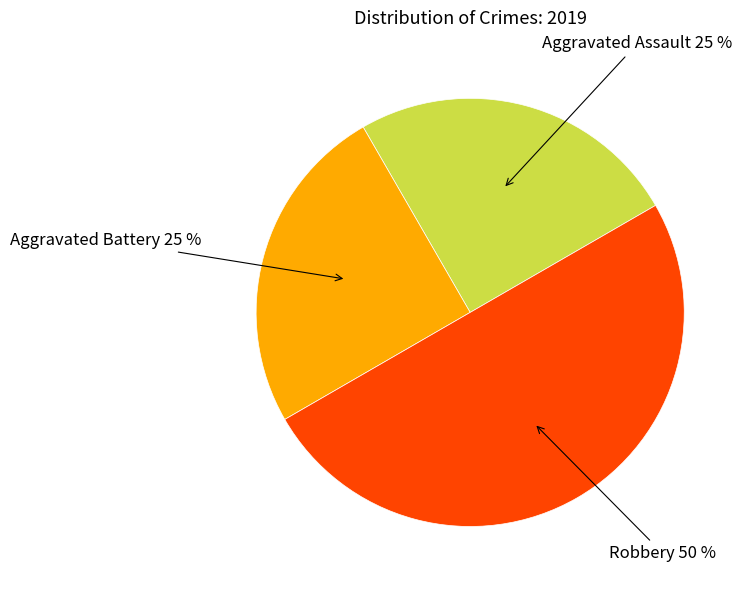

How many segments does this pie chart have?

3